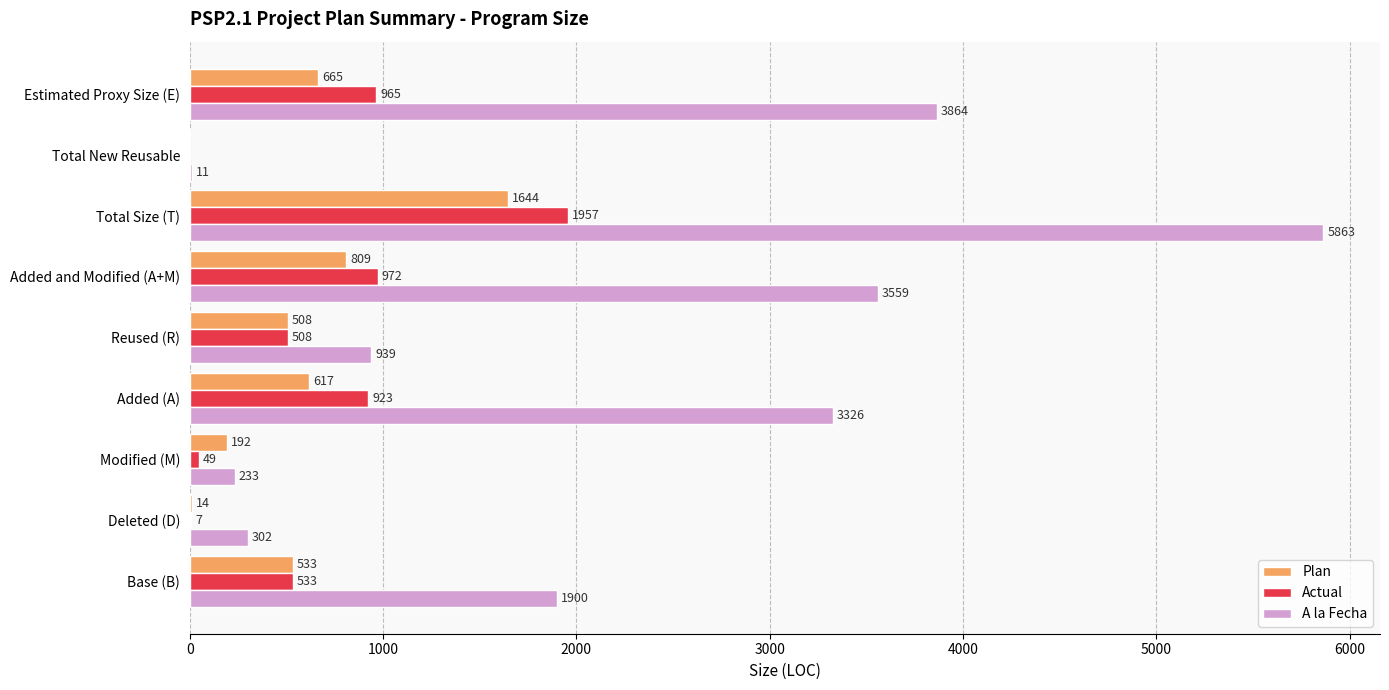

Between Deleted (D) and Total Size (T), which series saw the biggest shift?

A la Fecha